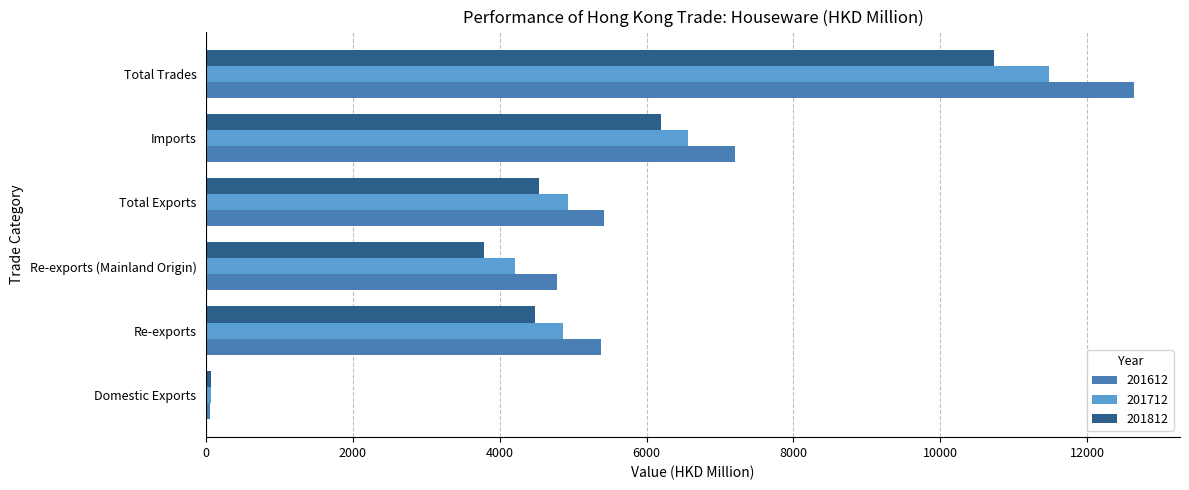

Rank the series by their maximum value, from lowest to highest.

201812, 201712, 201612